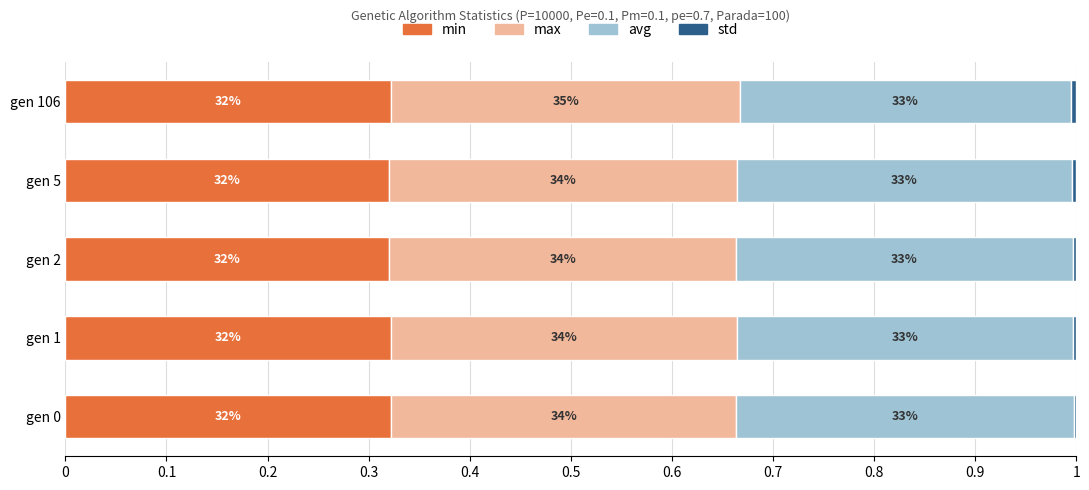

Does the chart contain any negative values?

No